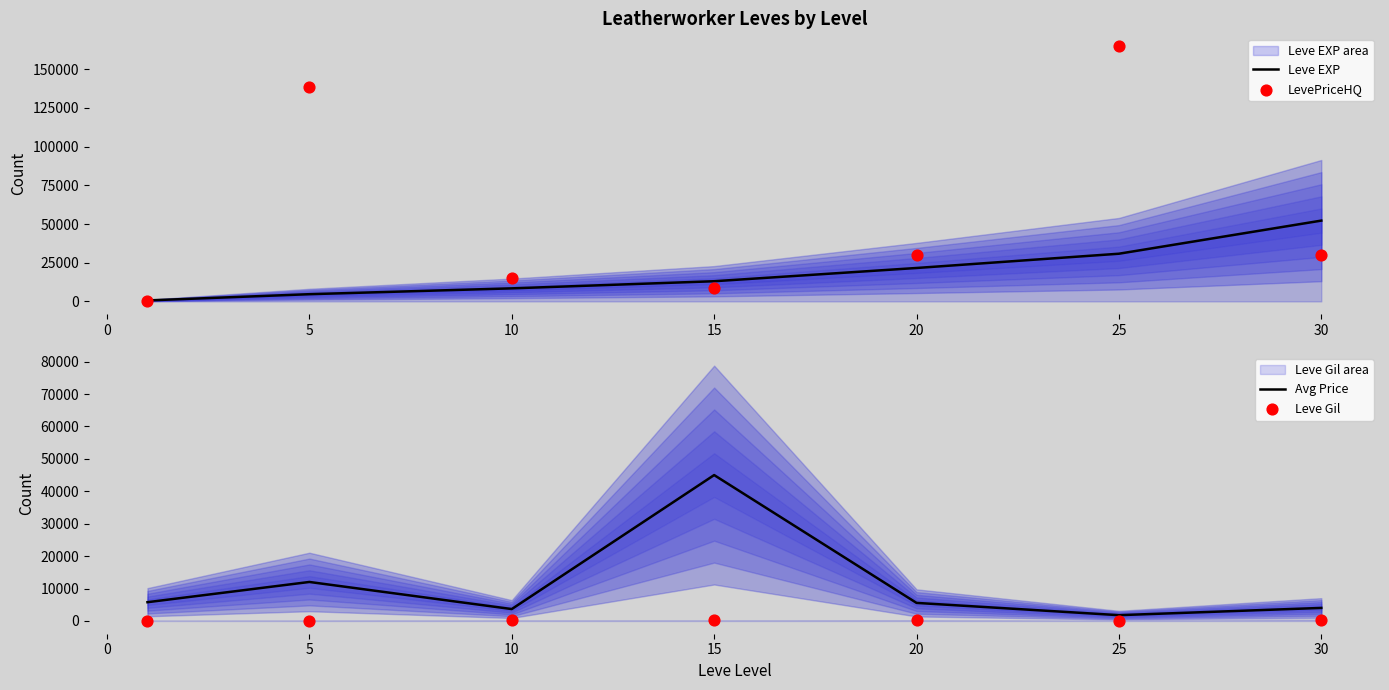

At how many categories does at least one series exceed 135805?

2